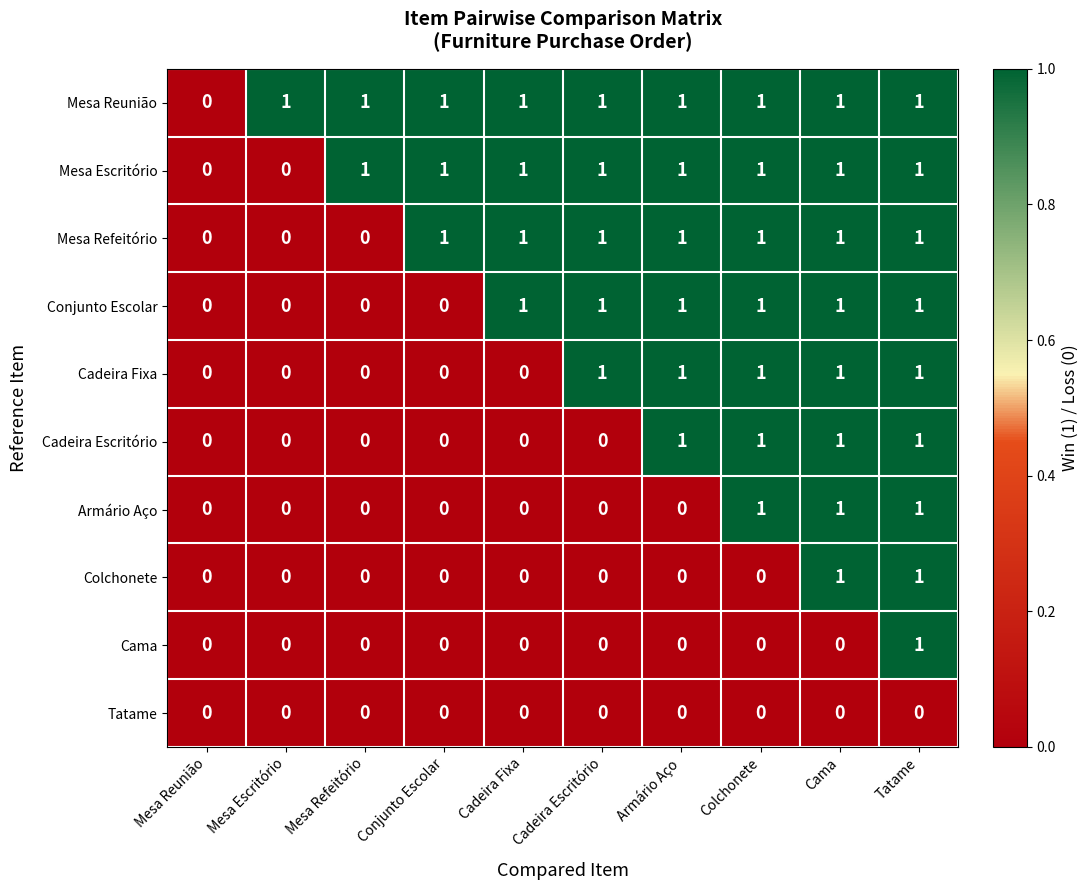

Is the value of Cama at Mesa Escritório greater than the value of Mesa Refeitório at Cadeira Fixa?

No